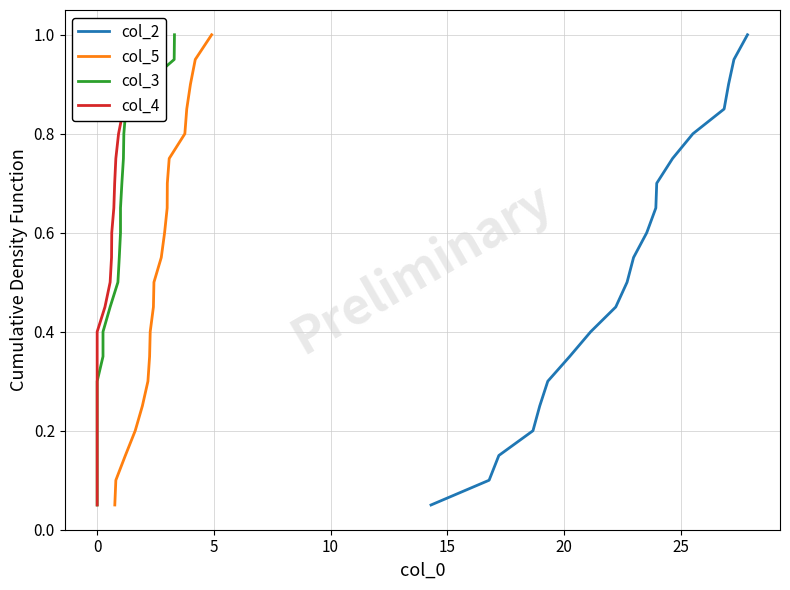

What is the difference between the maximum and minimum values in the col_5 series?

0.9